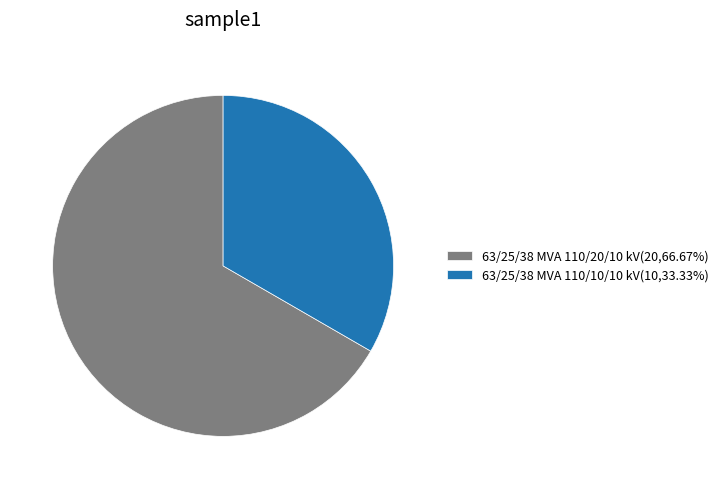

Combined, do 63/25/38 MVA 110/20/10 kV and 63/25/38 MVA 110/10/10 kV account for over 50%?

Yes